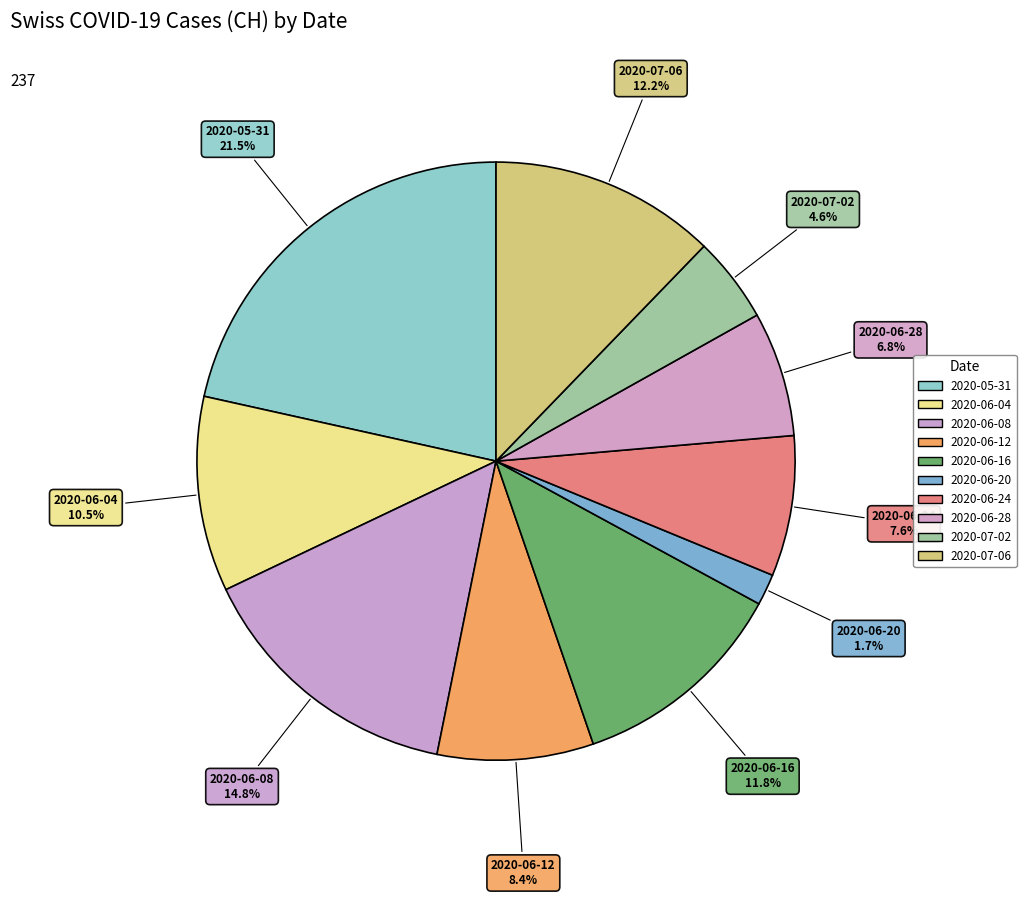

Count the number of slices in the pie.

10